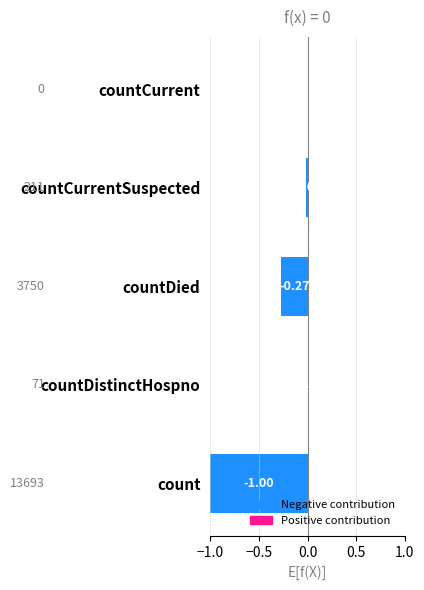

Is it true that the value at countDied is -0.4?

False